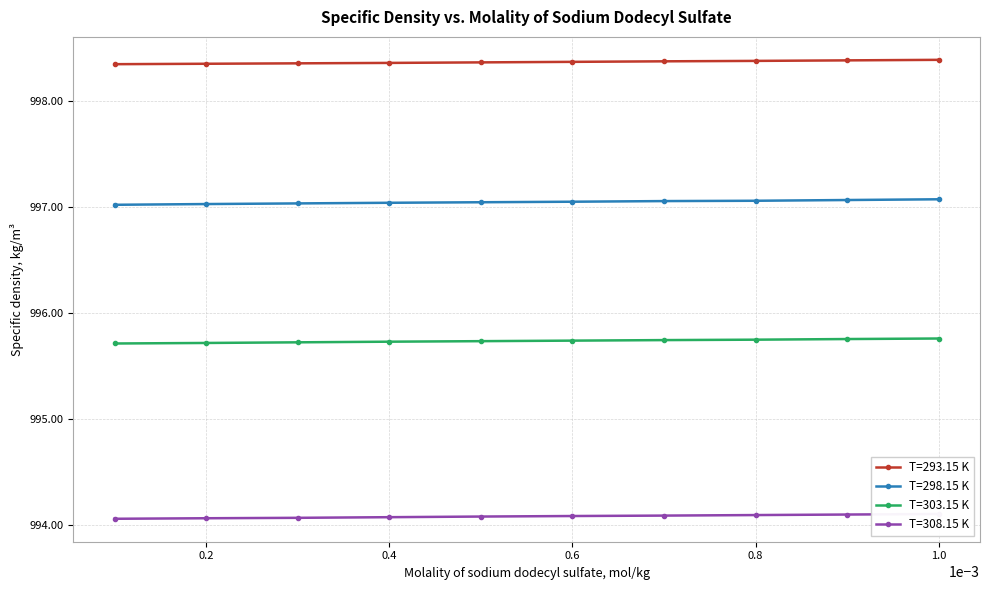

What are all the series names shown in the legend?

T=293.15 K, T=298.15 K, T=303.15 K, T=308.15 K